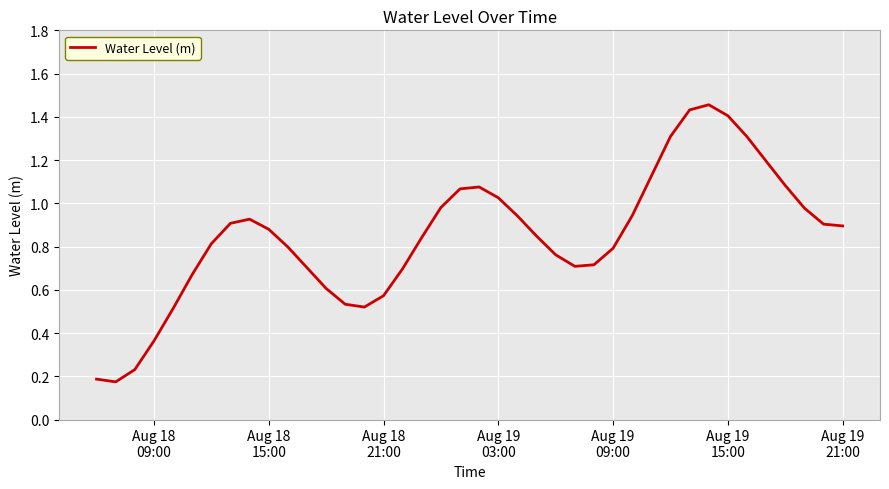

What is the difference between the maximum and minimum values?

1.3